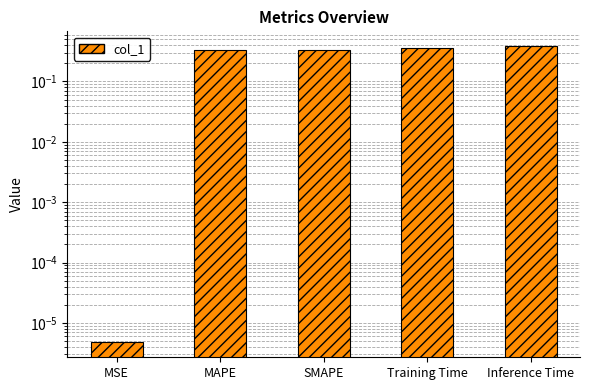

What is the greatest value displayed?

0.4